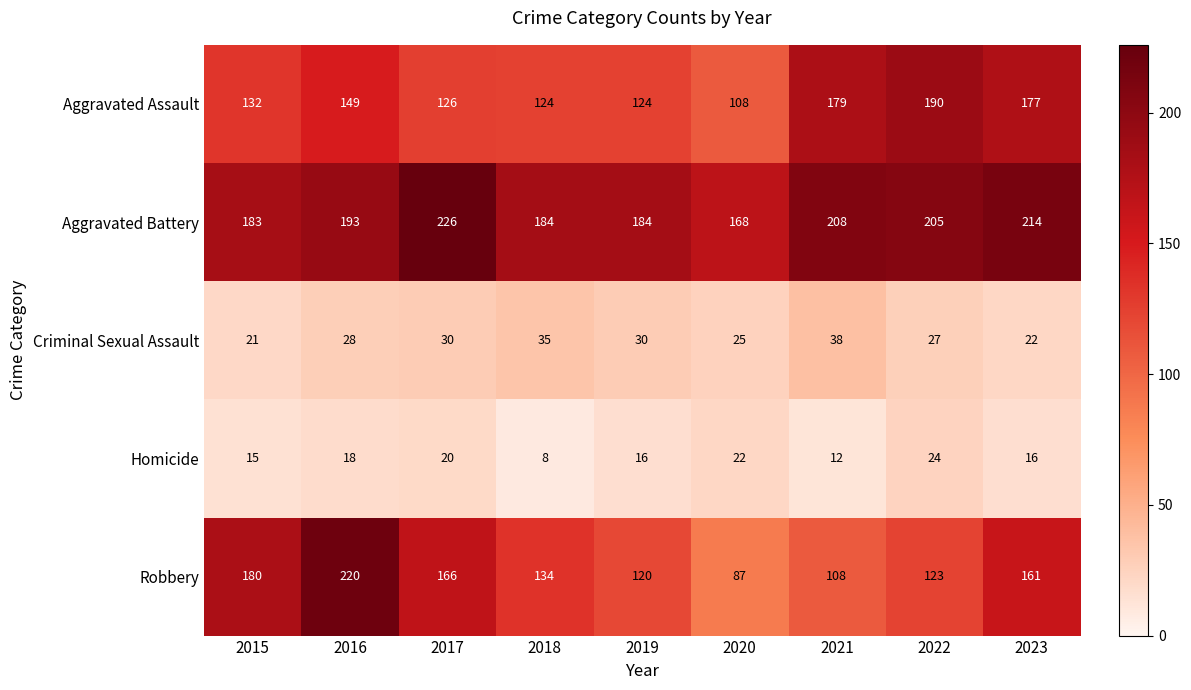

The value of Aggravated Assault at 2022 is 190. True or false?

True